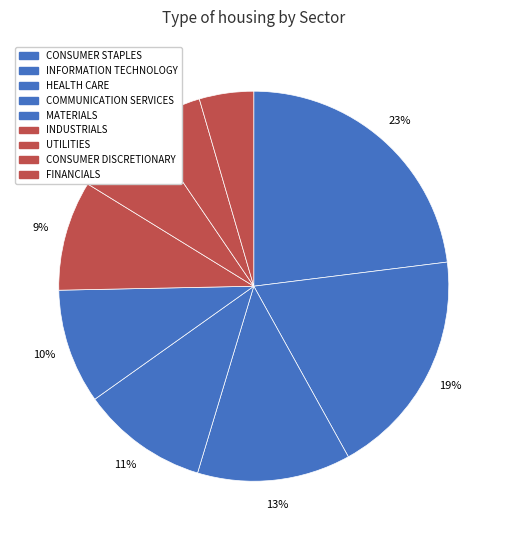

Is it true that COMMUNICATION SERVICES is 1% of the pie?

False